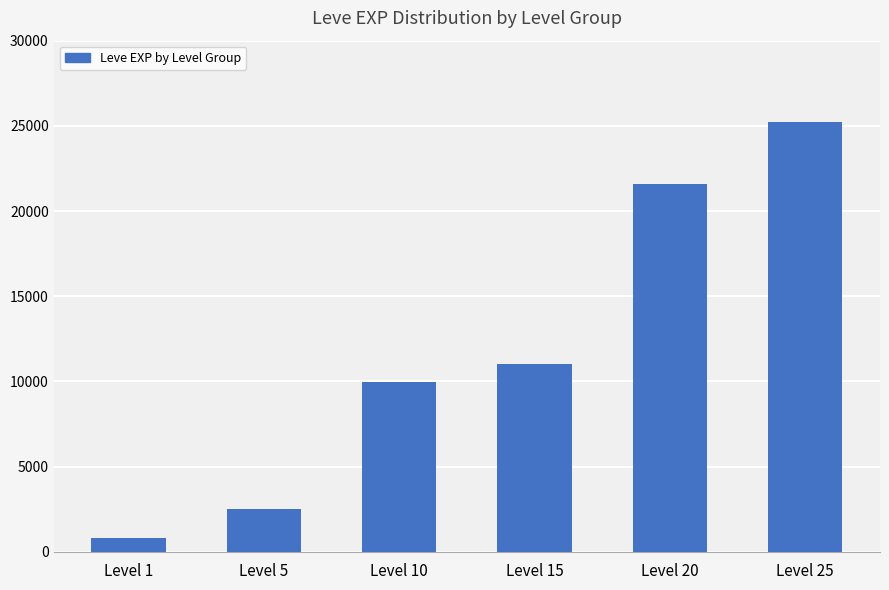

What is the value of the 4th bar from the left?

11040